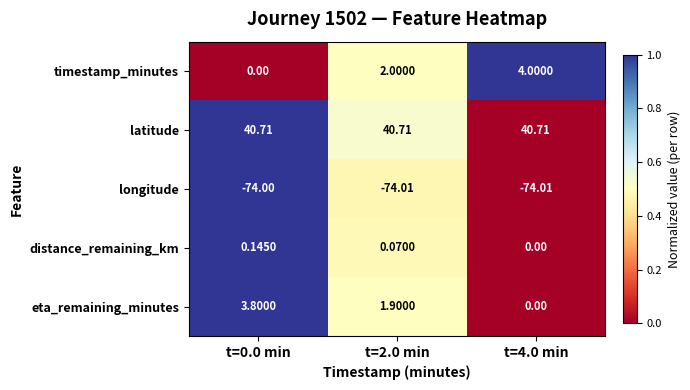

List the series in order of their peak value, highest first.

latitude, timestamp_minutes, eta_remaining_minutes, distance_remaining_km, longitude